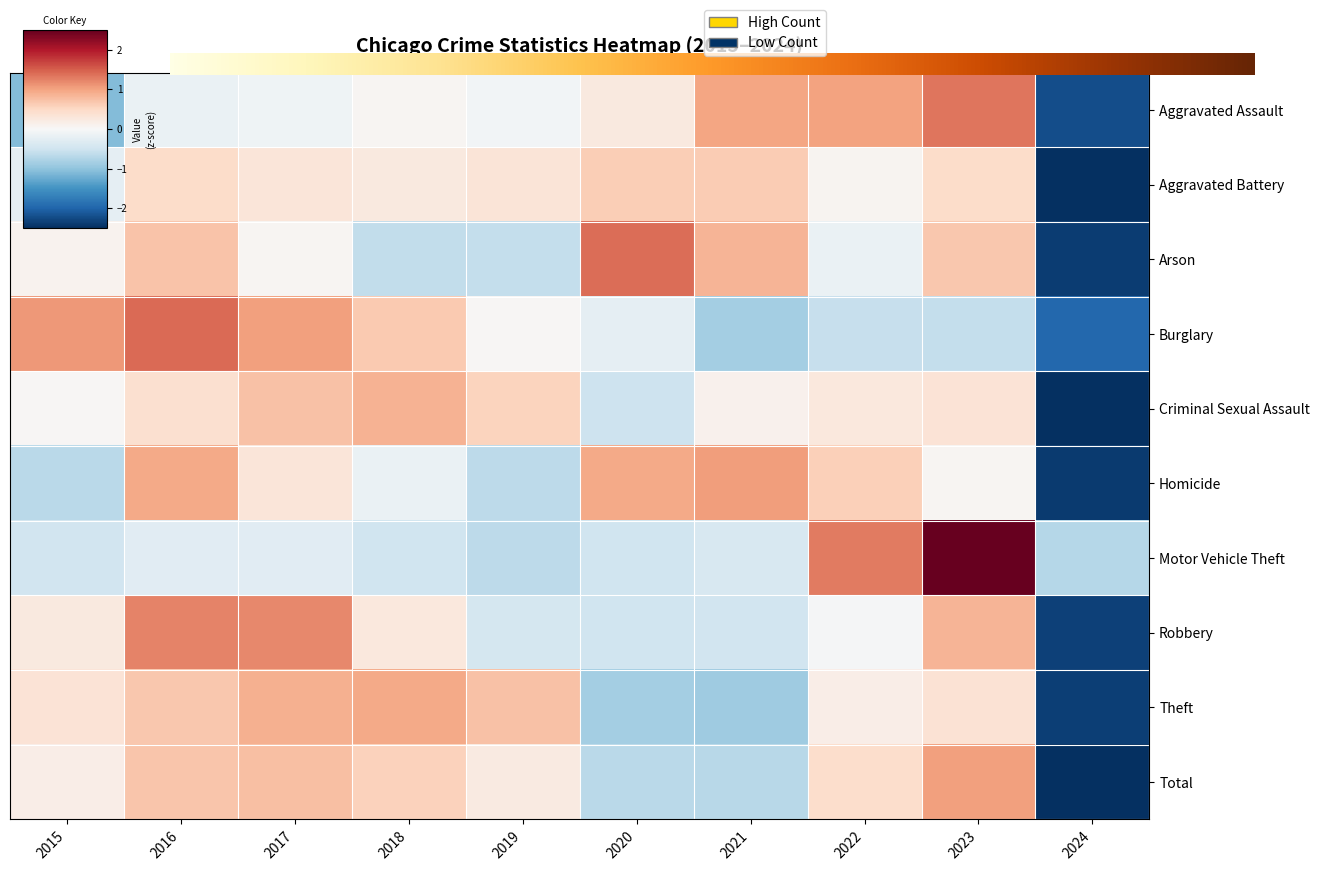

What is the difference between the highest and lowest values at 2019?

1.4